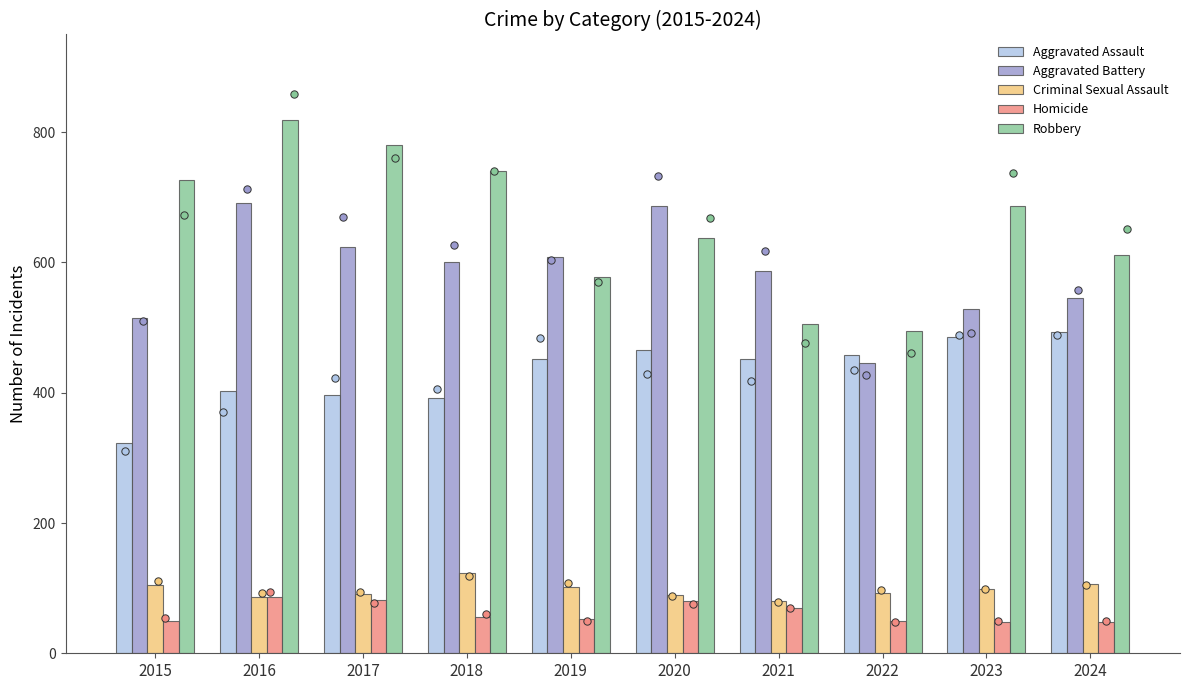

Which series reaches the minimum Y coordinate?

Homicide